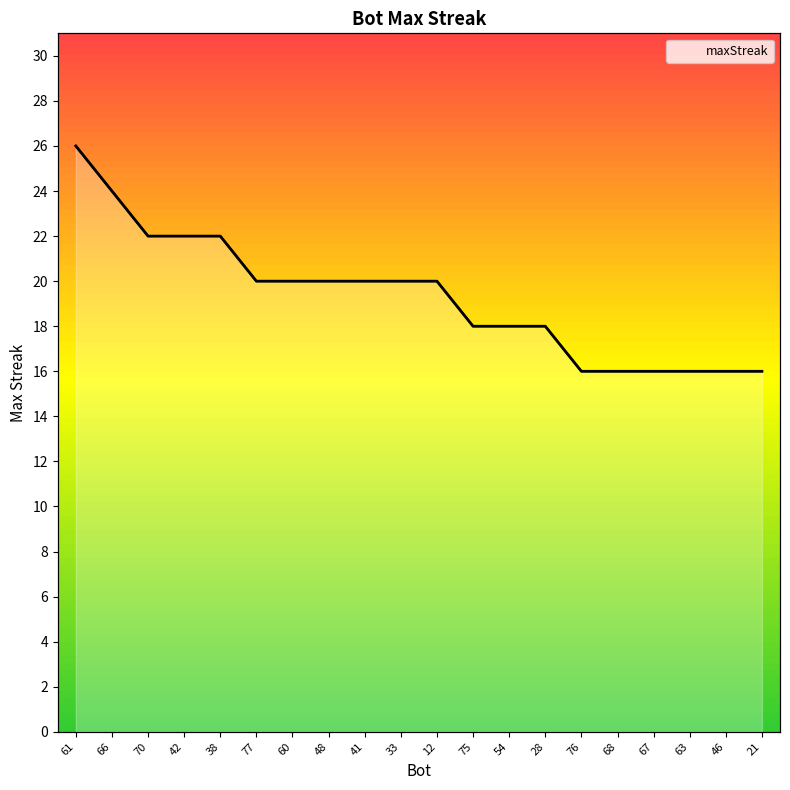

Which label corresponds to the smallest value in the chart?

76